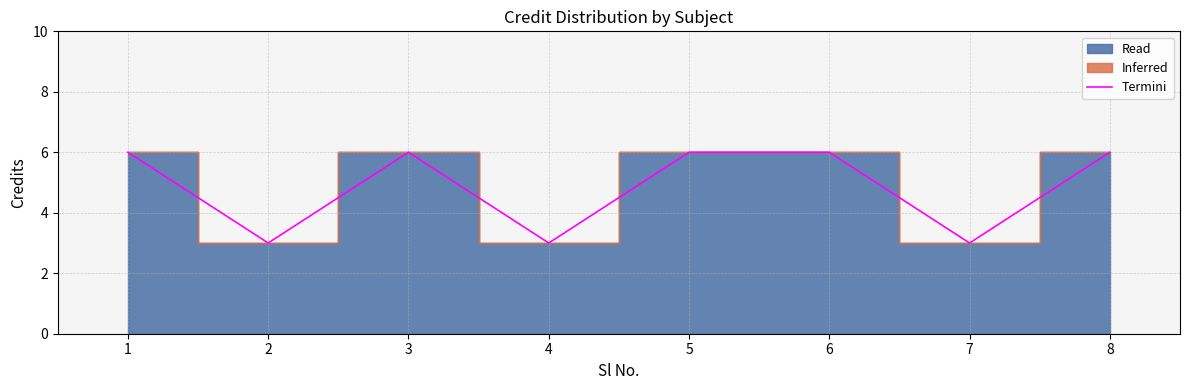

The chart shows a value of 2 at 8. True or false?

False